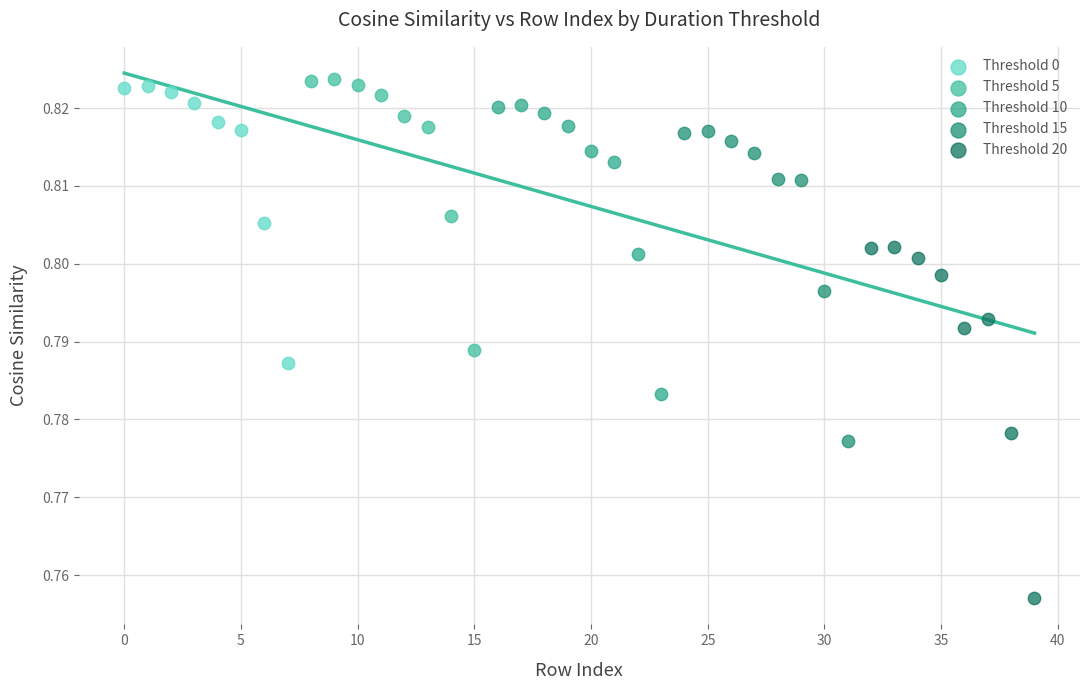

Which series contains the lowest Y value?

Threshold 20